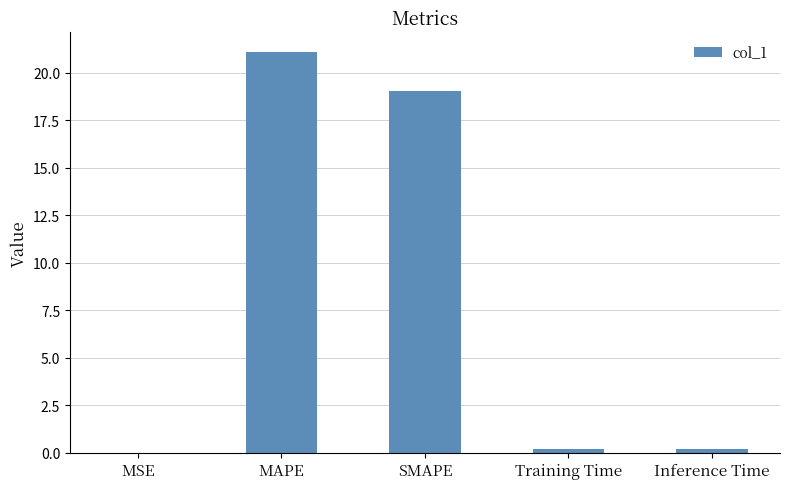

Between SMAPE and MAPE, which is larger?

MAPE